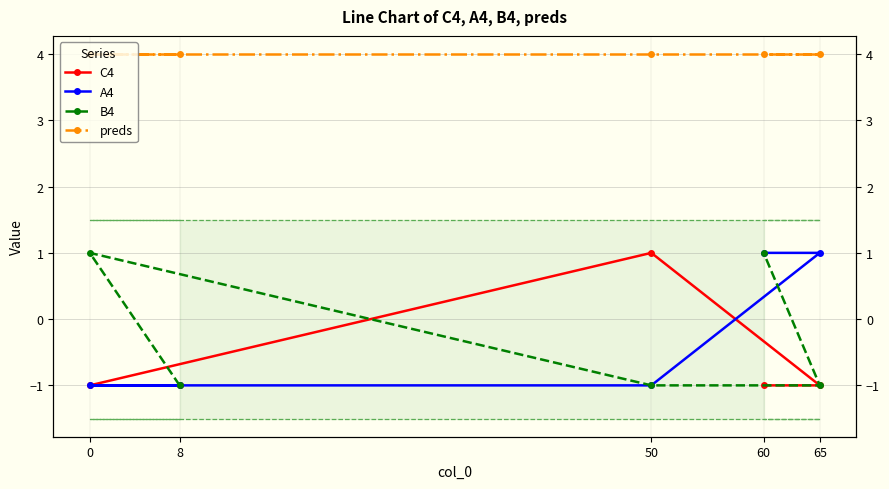

How many values in C4 are below zero?

4